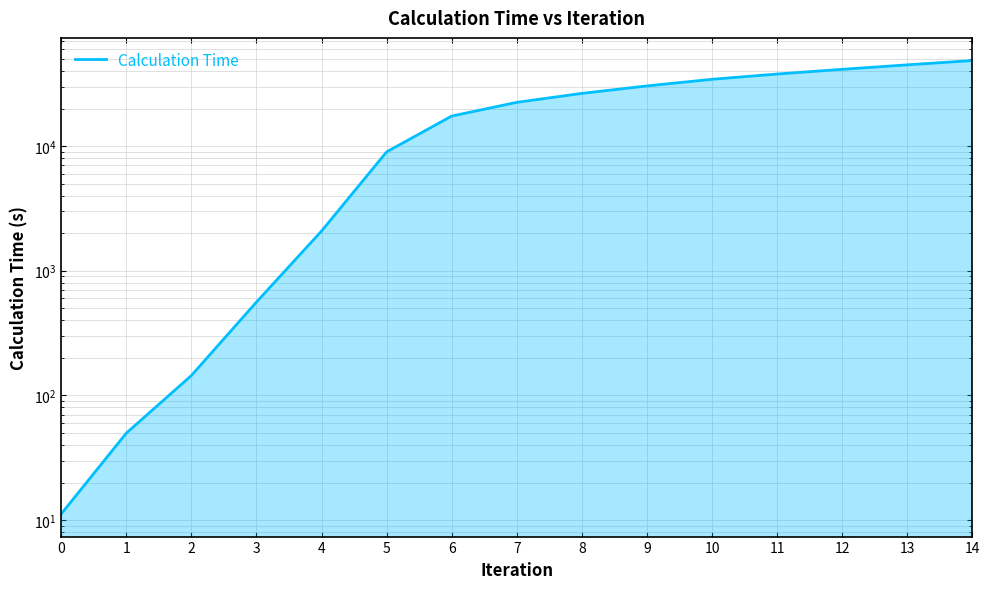

Which label corresponds to the largest value in the chart?

14